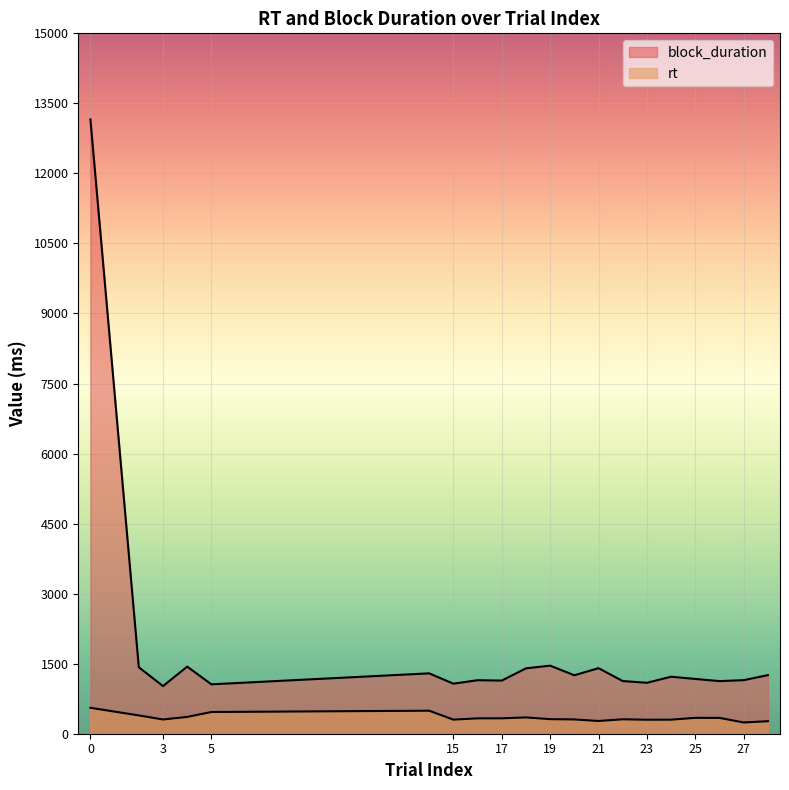

What is the value of the rt point at the 13th from the left?

273